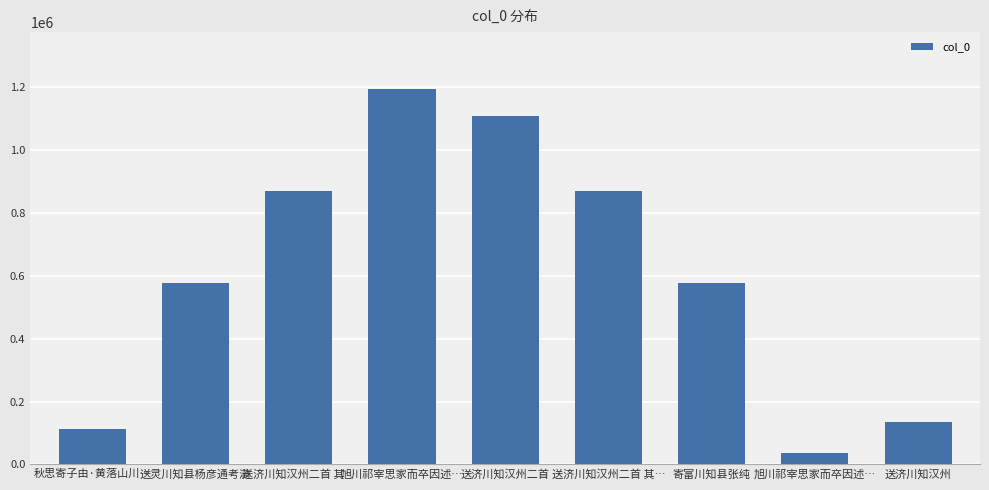

How many bars are there in total?

9